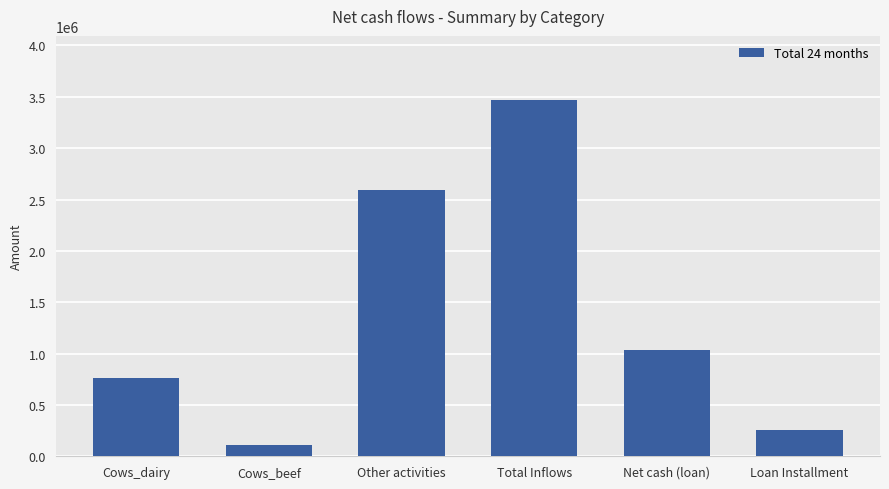

Reading left to right, extract all data points from this chart.

766500.0	110400.0	2592000.0	3468900.0	1031070.0	260000.0